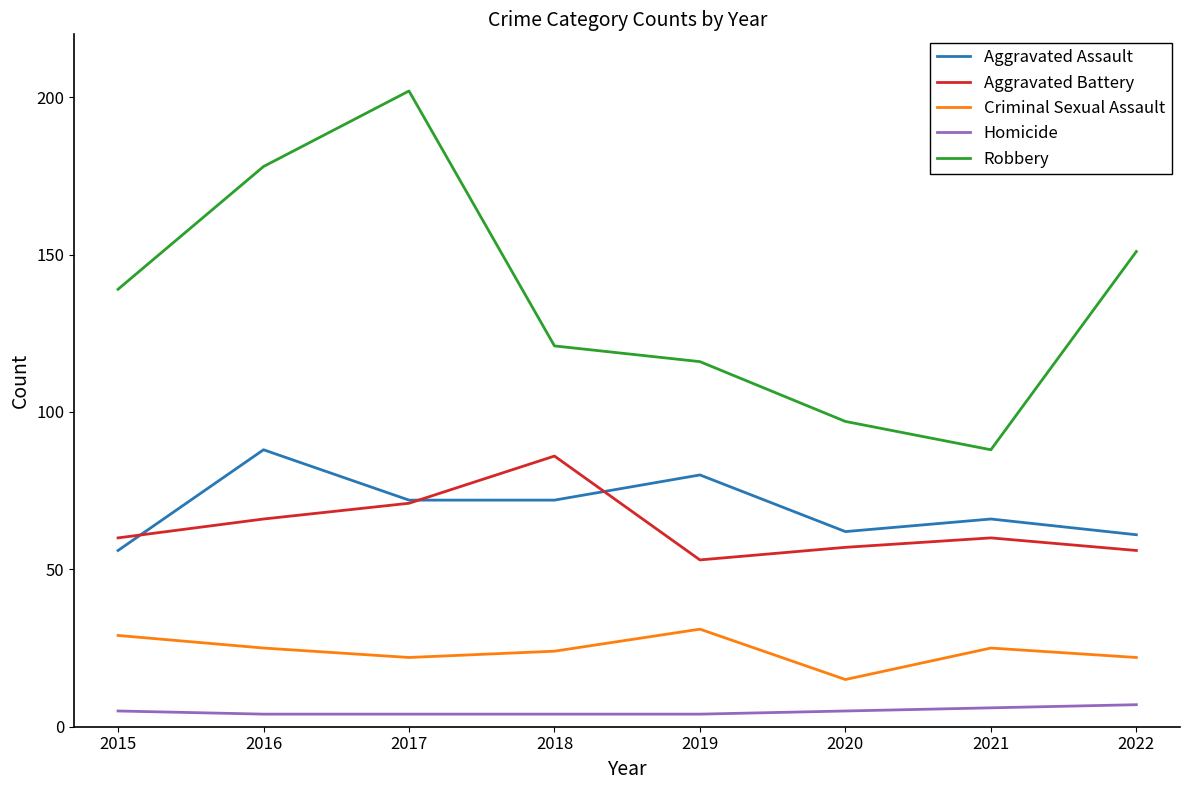

True or false: Homicide and Criminal Sexual Assault intersect in this chart.

False